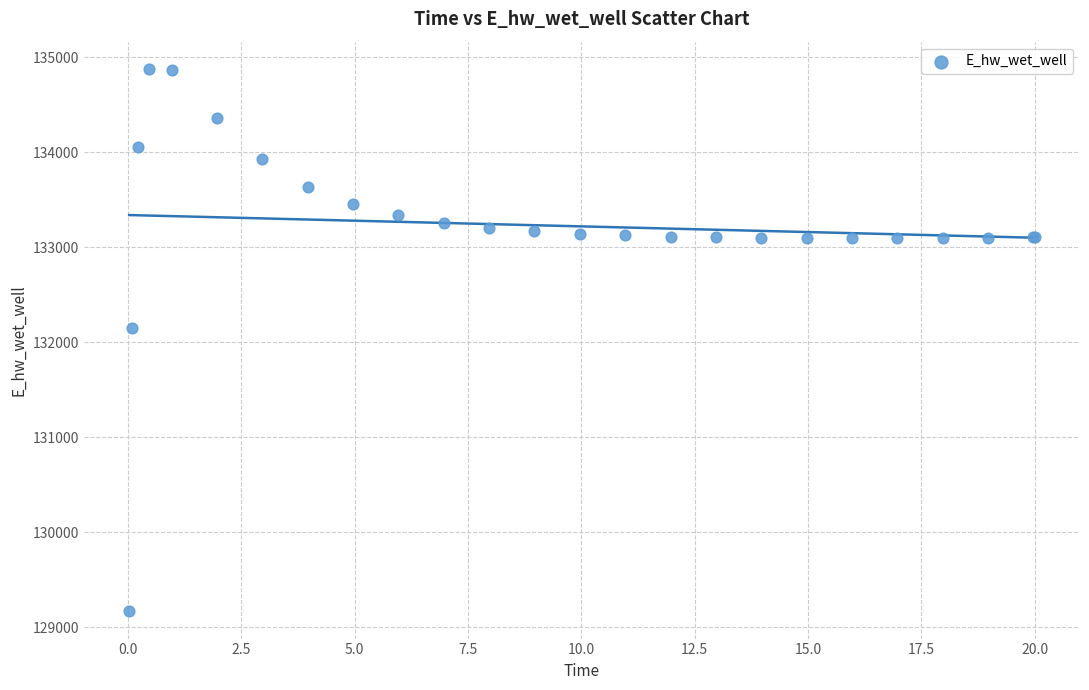

What Y value in the scatter plot is closest to 132021?

132146.4